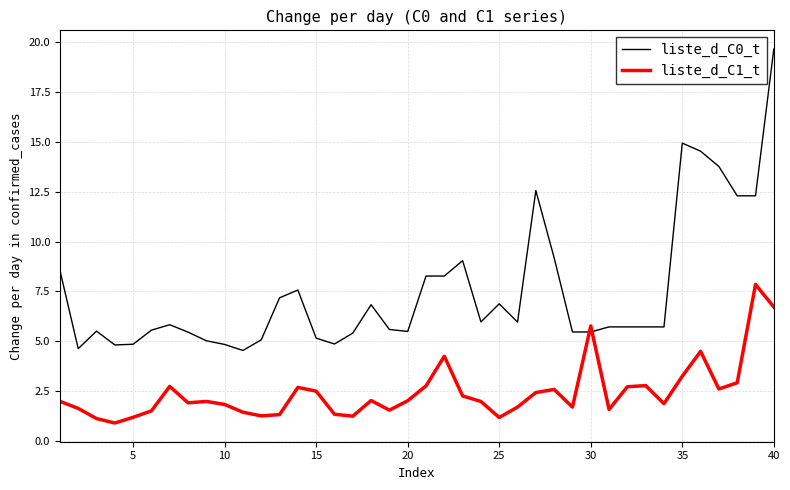

What is the smallest value displayed?

0.9